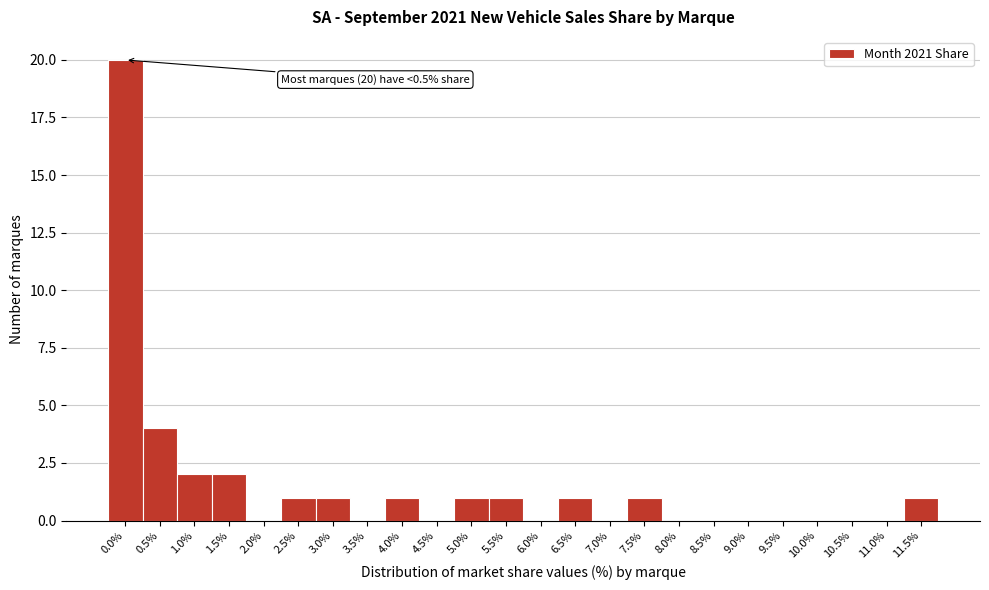

Reading right to left, list all the values displayed in this chart.

11.5%=1	11.0%=0	10.5%=0	10.0%=0	9.5%=0	9.0%=0	8.5%=0	8.0%=0	7.5%=1	7.0%=0	6.5%=1	6.0%=0	5.5%=1	5.0%=1	4.5%=0	4.0%=1	3.5%=0	3.0%=1	2.5%=1	2.0%=0	1.5%=2	1.0%=2	0.5%=4	0.0%=20